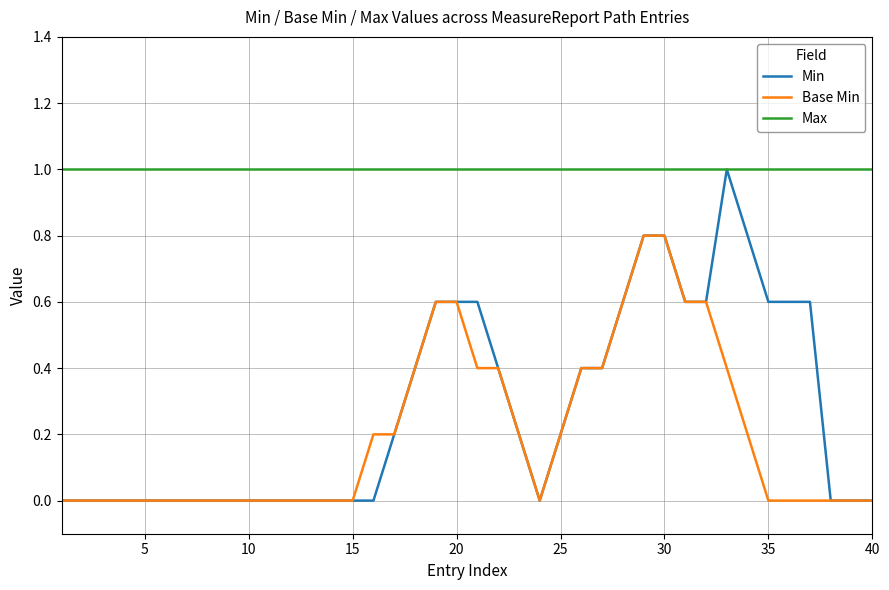

What are all the series names shown in the legend?

Min, Base Min, Max